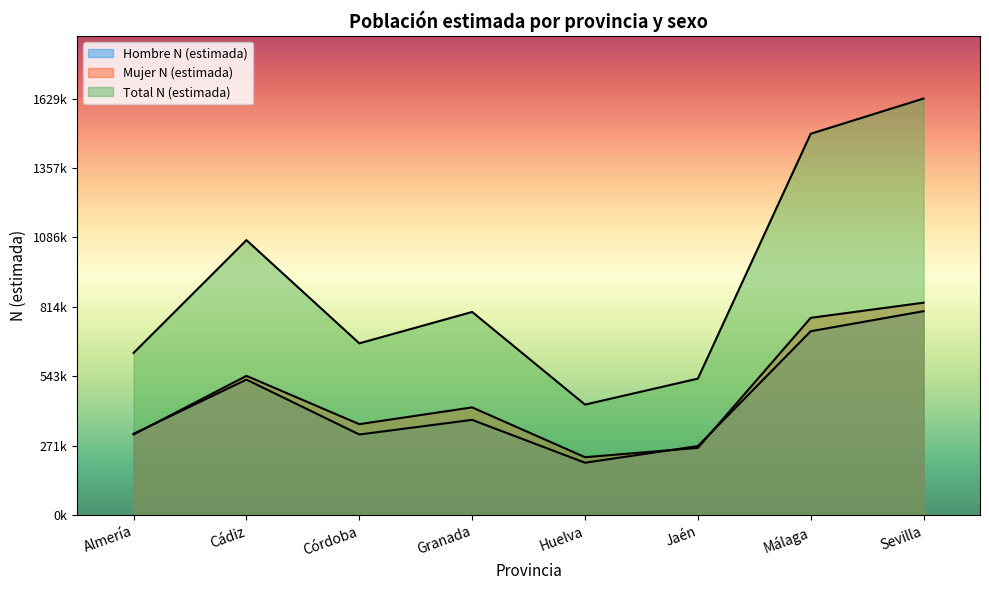

What is the average value of the Hombre N (estimada) series?

441595